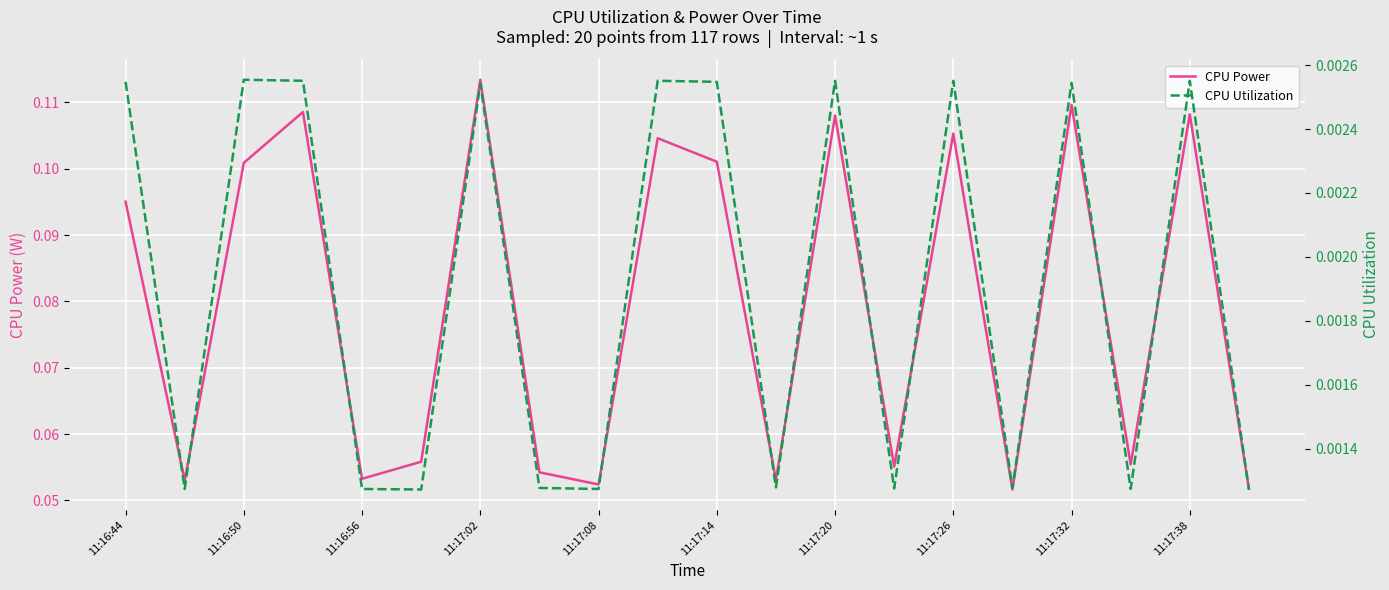

True or false: CPU Utilization and CPU Power intersect in this chart.

False